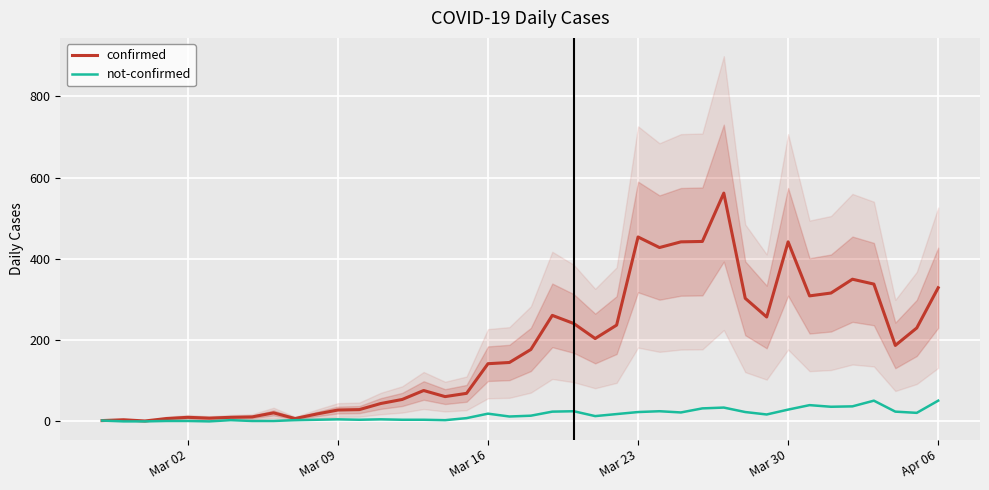

What is the maximum value for not-confirmed?

51